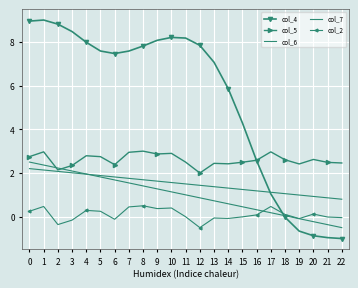

What is the approximate value of col_4 at 16?

2.6